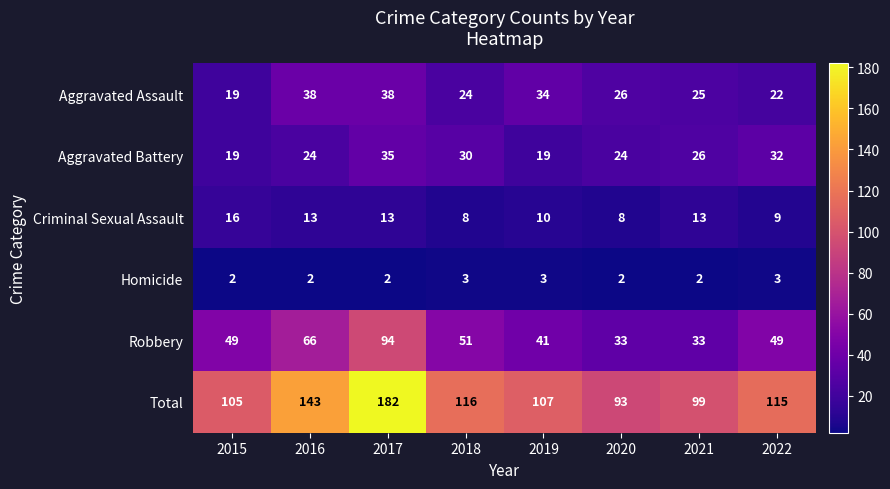

Is it true that Total equals 63 at 2018?

False